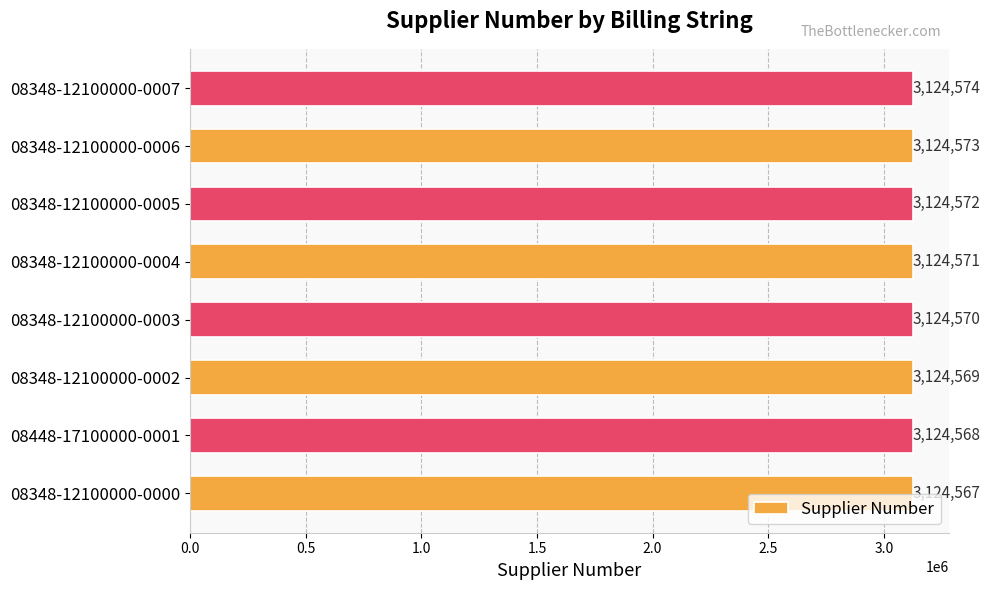

Rank the categories by value from lowest to highest.

08348-12100000-0000, 08448-17100000-0001, 08348-12100000-0002, 08348-12100000-0003, 08348-12100000-0004, 08348-12100000-0005, 08348-12100000-0006, 08348-12100000-0007